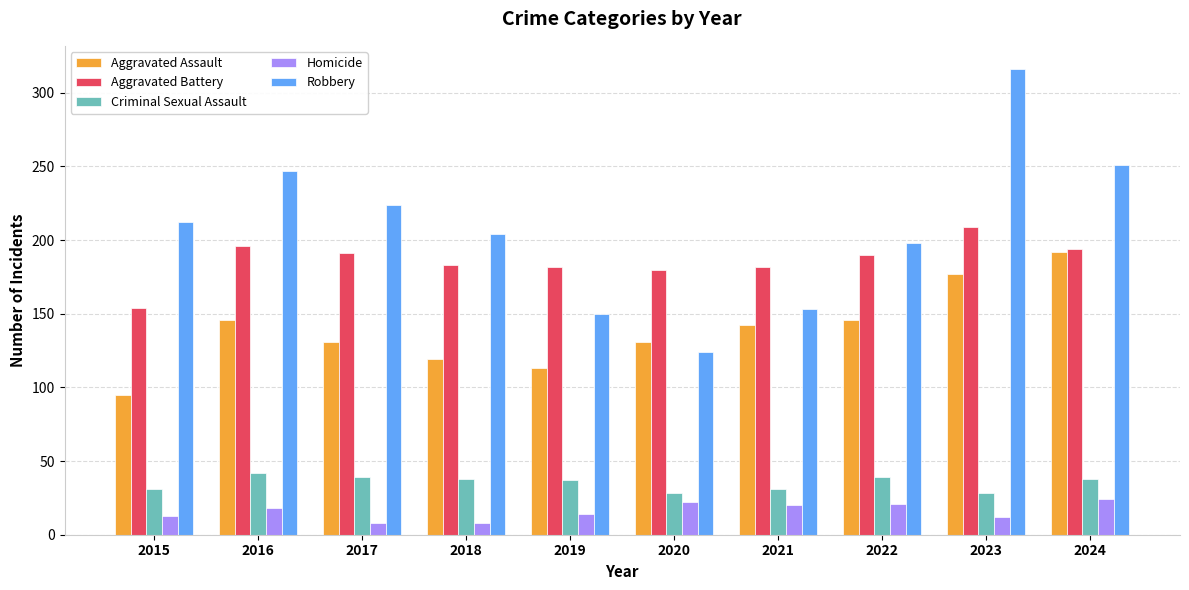

Which series has the widest spread of values?

Robbery